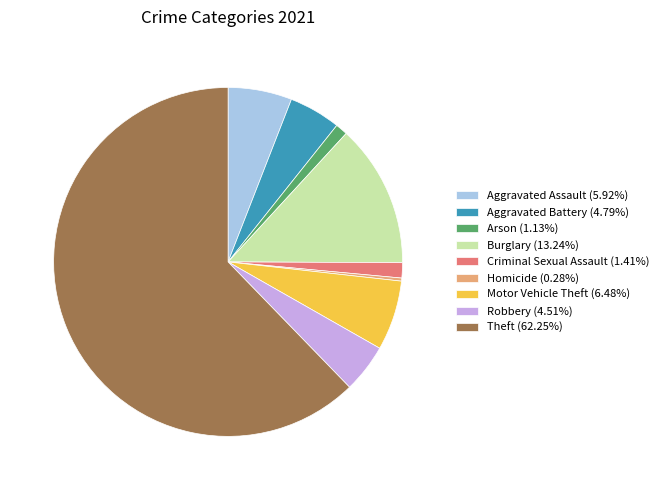

How many slices are in this pie chart?

9